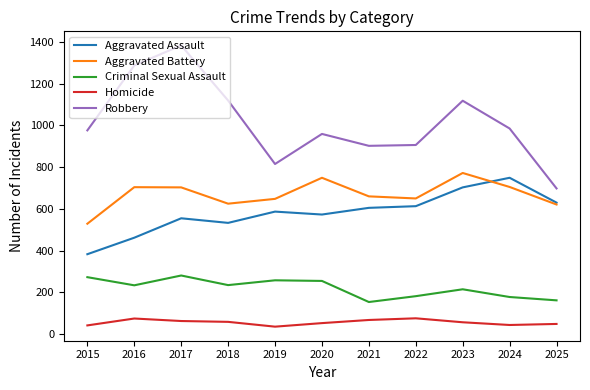

What is the lowest value of the Robbery series?

698